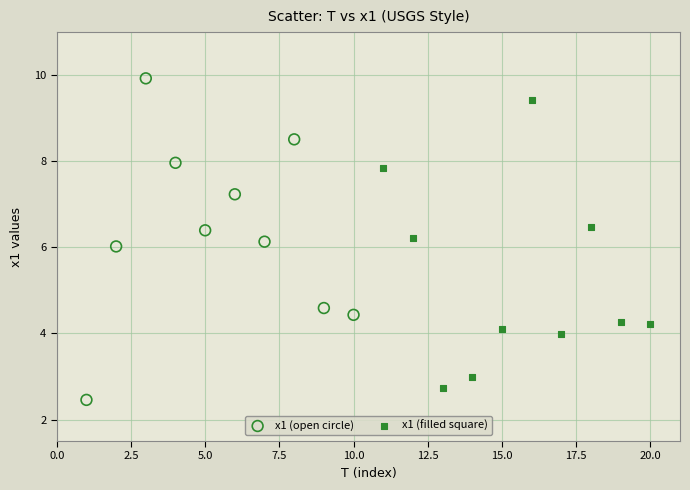

Which series contains the highest Y value?

x1 (open circle)